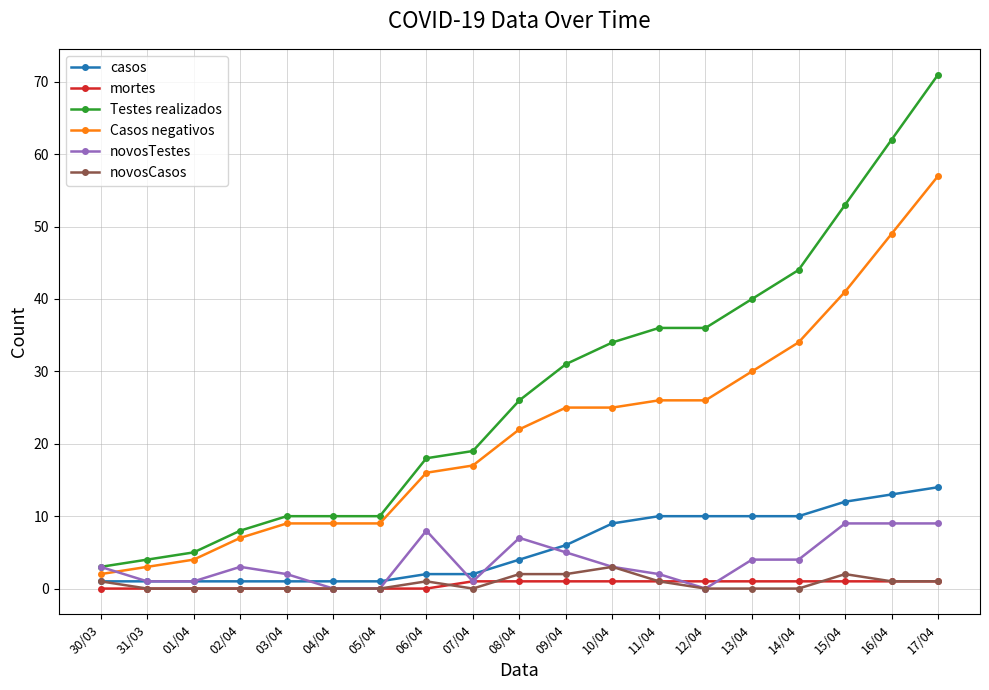

What is the spread (max minus min) of values at 04/04?

10